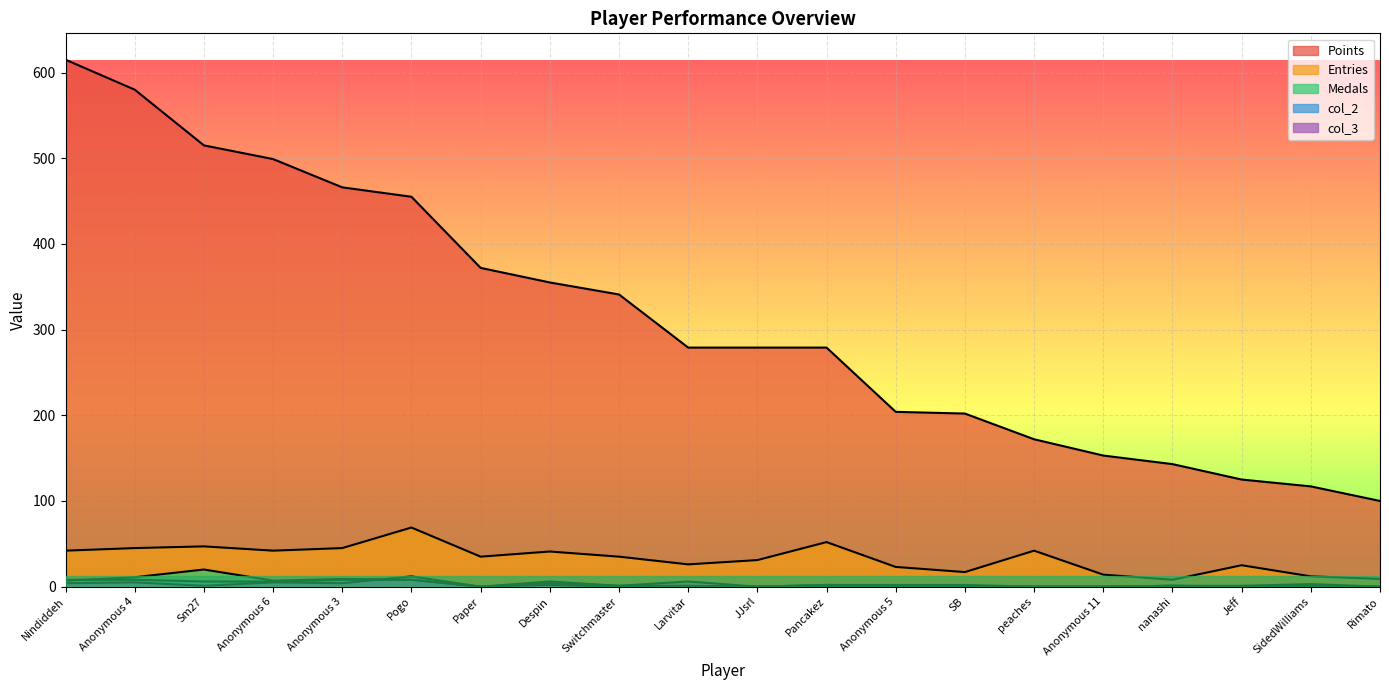

True or false: Points and col_3 intersect in this chart.

False